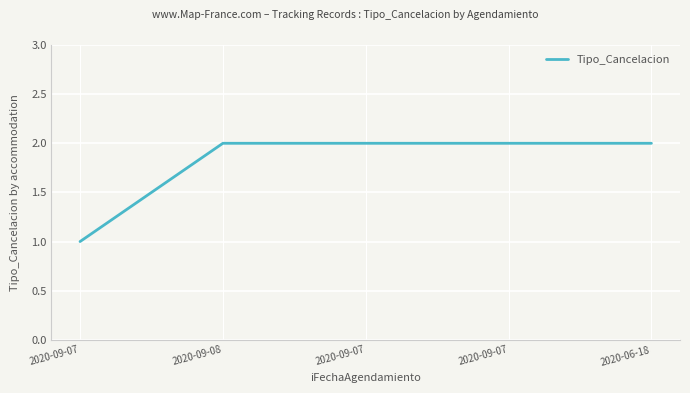

What is the smallest value displayed?

1